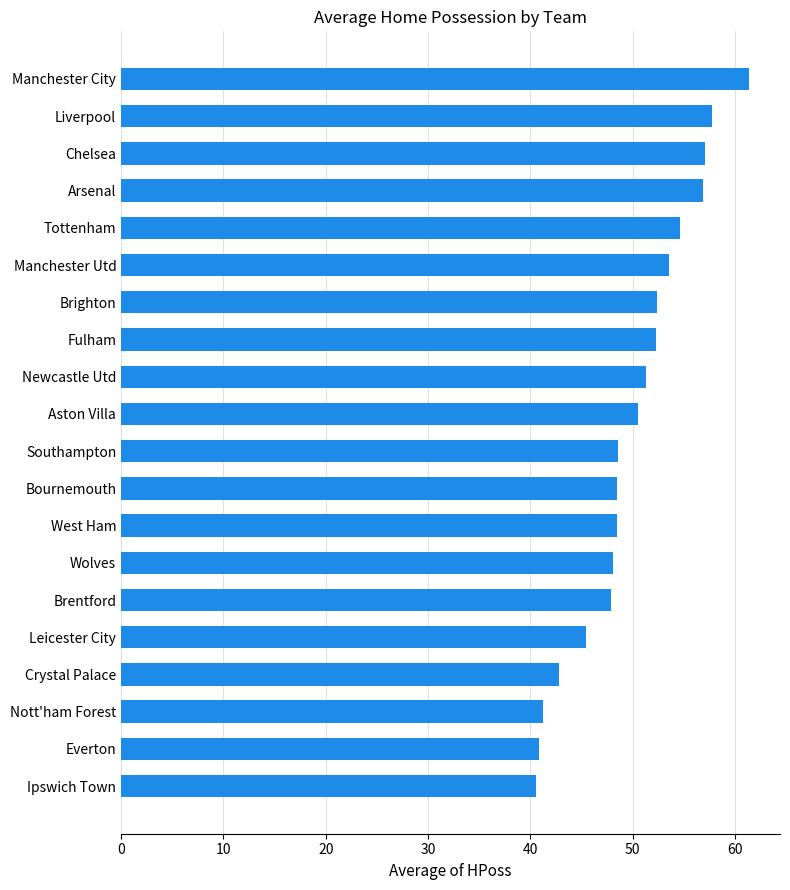

What value does the data have at Crystal Palace?

42.8